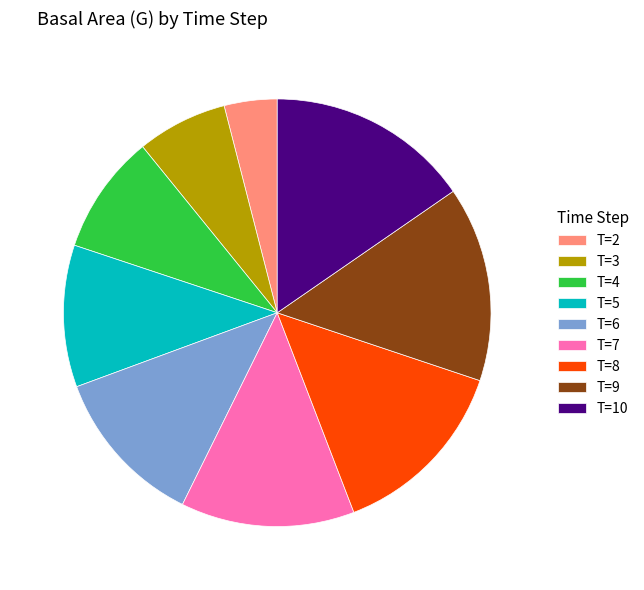

Is there a majority slice in this chart?

No